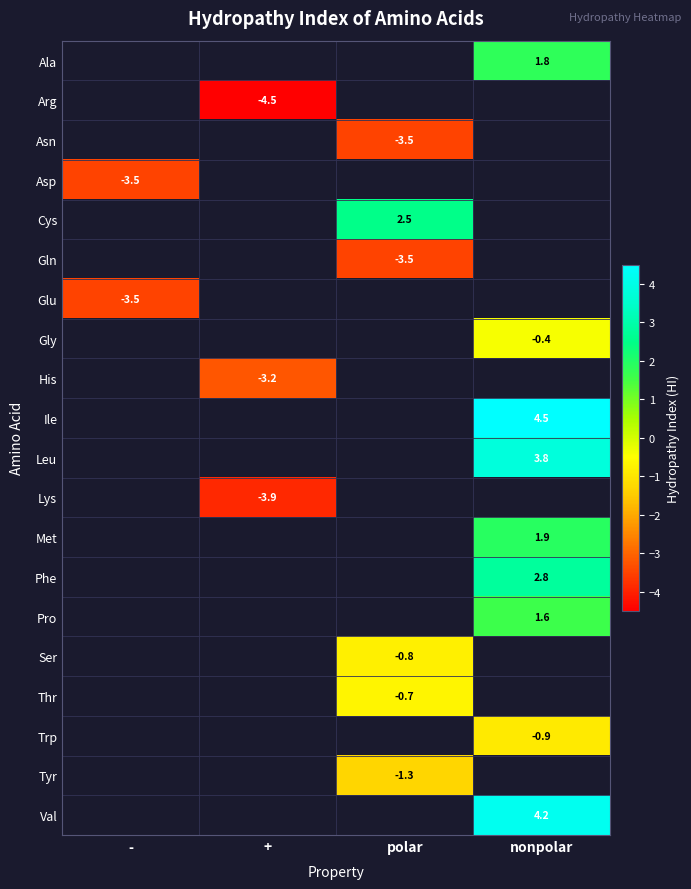

True or false: Asp has a value of -5.0 at -.

False